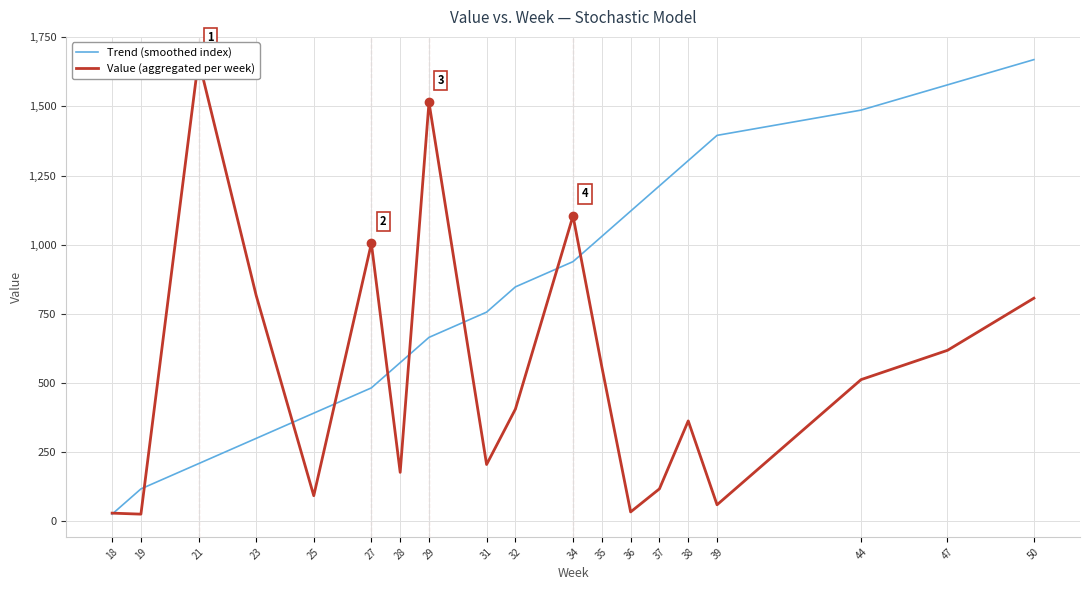

Between which two adjacent categories do Trend (smoothed index) and Value (aggregated per week) first intersect?

18 and 19